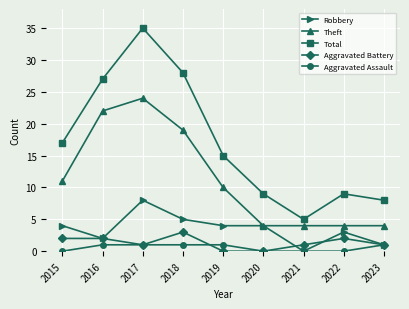

Reading right to left, extract all data points from this chart.

Robbery: 2023=1	2022=3	2021=0	2020=4	2019=4	2018=5	2017=8	2016=2	2015=4
Theft: 2023=4	2022=4	2021=4	2020=4	2019=10	2018=19	2017=24	2016=22	2015=11
Total: 2023=8	2022=9	2021=5	2020=9	2019=15	2018=28	2017=35	2016=27	2015=17
Aggravated Battery: 2023=1	2022=2	2021=1	2020=0	2019=0	2018=3	2017=1	2016=2	2015=2
Aggravated Assault: 2023=1	2022=0	2021=0	2020=0	2019=1	2018=1	2017=1	2016=1	2015=0